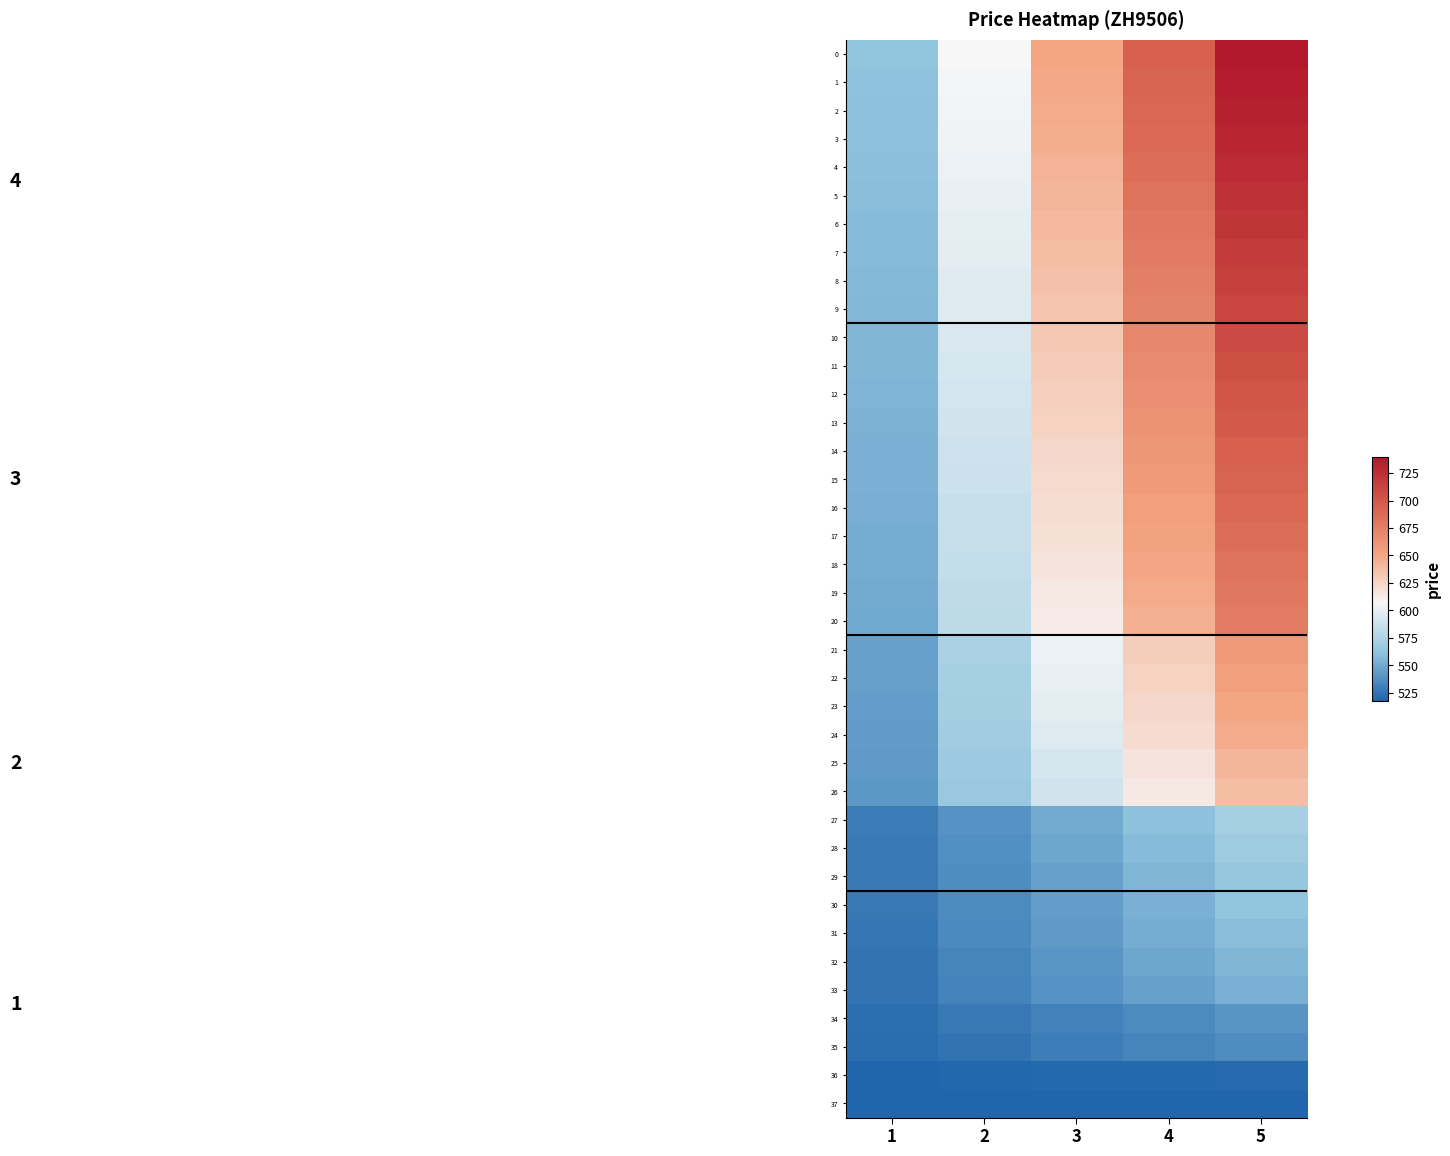

Reading left to right, what are all the values shown in this chart?

0: 1=562.4	2=606.8	3=651.2	4=695.6	5=740.0
1: 1=561.8	2=605.5	3=649.3	4=693.1	5=736.8
2: 1=561.1	2=604.3	3=647.4	4=690.5	5=733.7
3: 1=560.5	2=603.0	3=645.5	4=688.0	5=730.5
4: 1=559.9	2=601.7	3=643.6	4=685.5	5=727.3
5: 1=559.2	2=600.5	3=641.7	4=682.9	5=724.1
6: 1=558.6	2=599.2	3=639.8	4=680.4	5=721.0
7: 1=558.0	2=597.9	3=637.9	4=677.8	5=717.8
8: 1=557.3	2=596.7	3=636.0	4=675.3	5=714.6
9: 1=556.7	2=595.4	3=634.1	4=672.8	5=711.5
10: 1=556.1	2=594.1	3=632.2	4=670.2	5=708.3
11: 1=555.4	2=592.8	3=630.3	4=667.7	5=705.1
12: 1=554.8	2=591.6	3=628.4	4=665.2	5=701.9
13: 1=554.2	2=590.3	3=626.5	4=662.6	5=698.8
14: 1=553.5	2=589.0	3=624.6	4=660.1	5=695.6
15: 1=552.9	2=587.8	3=622.7	4=657.5	5=692.4
16: 1=552.3	2=586.5	3=620.8	4=655.0	5=689.3
17: 1=551.6	2=585.2	3=618.9	4=652.5	5=686.1
18: 1=551.0	2=584.0	3=616.9	4=649.9	5=682.9
19: 1=550.3	2=582.7	3=615.0	4=647.4	5=679.7
20: 1=549.7	2=581.4	3=613.1	4=644.9	5=676.6
21: 1=545.9	2=573.8	3=601.7	4=629.6	5=657.5
22: 1=545.3	2=572.5	3=599.8	4=627.1	5=654.4
23: 1=544.6	2=571.3	3=597.9	4=624.6	5=651.2
24: 1=544.0	2=570.0	3=596.0	4=622.0	5=648.0
25: 1=542.7	2=567.5	3=592.2	4=616.9	5=641.7
26: 1=542.1	2=566.2	3=590.3	4=614.4	5=638.5
27: 1=528.8	2=539.6	3=550.3	4=561.1	5=571.9
28: 1=528.1	2=538.3	3=548.4	4=558.6	5=568.7
29: 1=527.5	2=537.0	3=546.5	4=556.1	5=565.6
30: 1=526.9	2=535.8	3=544.6	4=553.5	5=562.4
31: 1=526.2	2=534.5	3=542.7	4=551.0	5=559.2
32: 1=525.6	2=533.2	3=540.8	4=548.4	5=556.1
33: 1=525.0	2=532.0	3=538.9	4=545.9	5=552.9
34: 1=522.4	2=526.9	3=531.3	4=535.8	5=540.2
35: 1=521.8	2=525.6	3=529.4	4=533.2	5=537.0
36: 1=518.6	2=519.3	3=519.9	4=520.5	5=521.2
37: 1=518.0	2=518.0	3=518.0	4=518.0	5=518.0